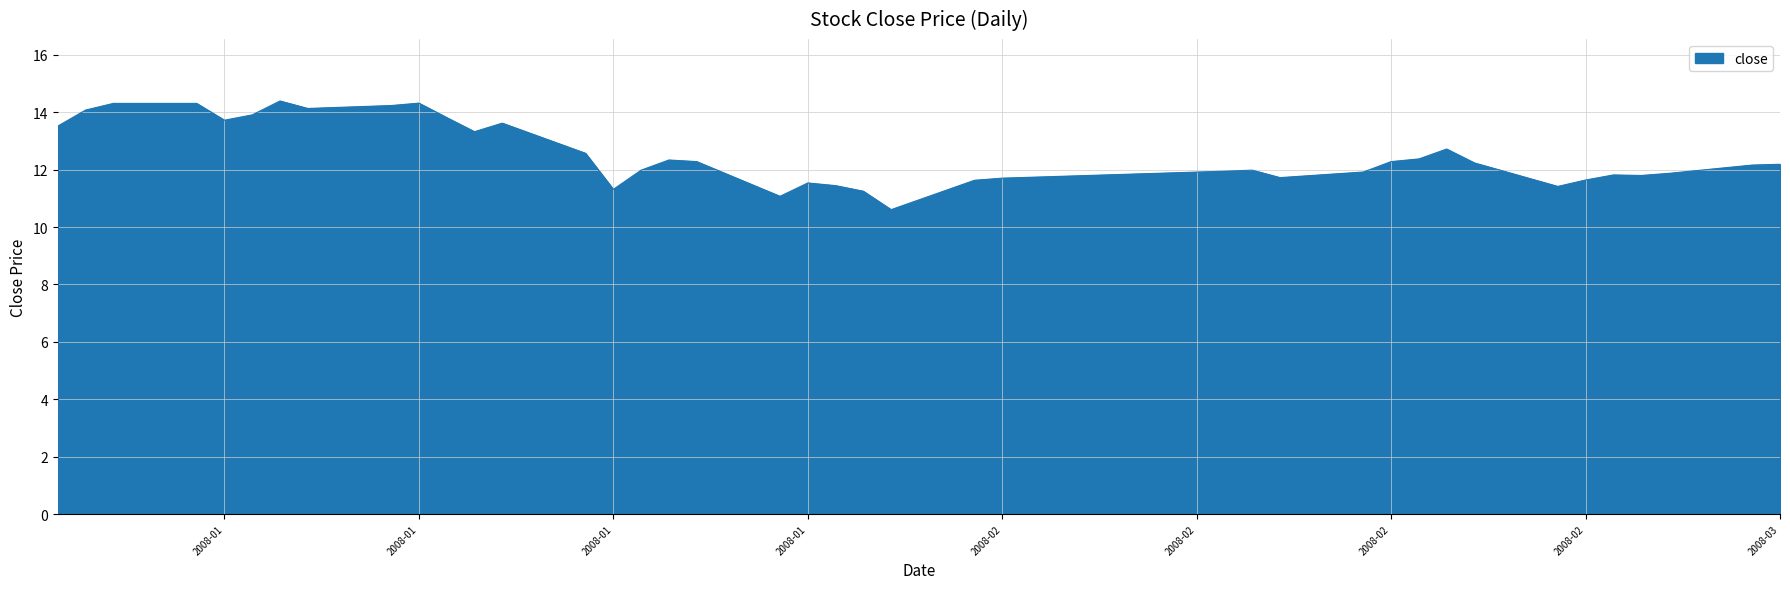

What is the difference between the maximum and minimum values?

3.8